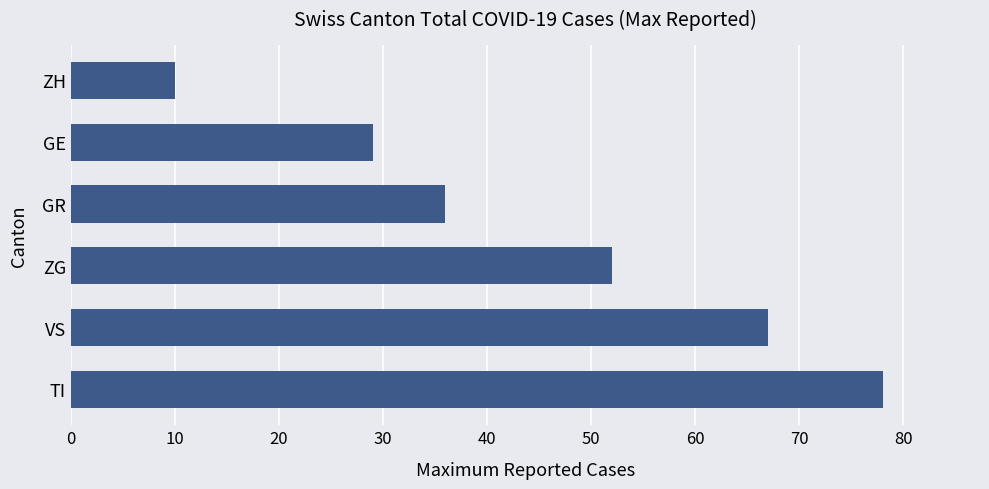

List the labels in order of value, smallest first.

ZH, GE, GR, ZG, VS, TI